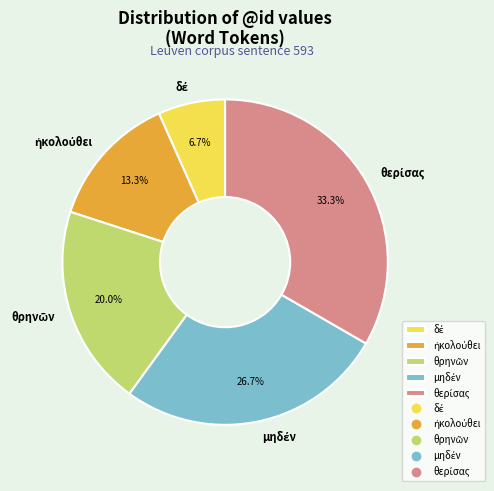

Is there a majority slice in this chart?

No